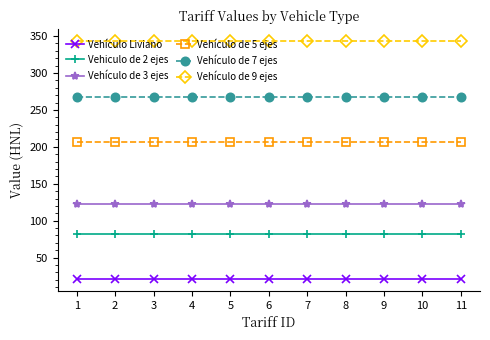

Reading left to right, list all the values displayed in this chart.

Vehículo Liviano: 1=21	2=21	3=21	4=21	5=21	6=21	7=21	8=21	9=21	10=21	11=21
Vehiculo de 2 ejes: 1=82	2=82	3=82	4=82	5=82	6=82	7=82	8=82	9=82	10=82	11=82
Vehículo de 3 ejes: 1=123	2=123	3=123	4=123	5=123	6=123	7=123	8=123	9=123	10=123	11=123
Vehículo de 5 ejes: 1=206	2=206	3=206	4=206	5=206	6=206	7=206	8=206	9=206	10=206	11=206
Vehículo de 7 ejes: 1=267	2=267	3=267	4=267	5=267	6=267	7=267	8=267	9=267	10=267	11=267
Vehículo de 9 ejes: 1=343	2=343	3=343	4=343	5=343	6=343	7=343	8=343	9=343	10=343	11=343